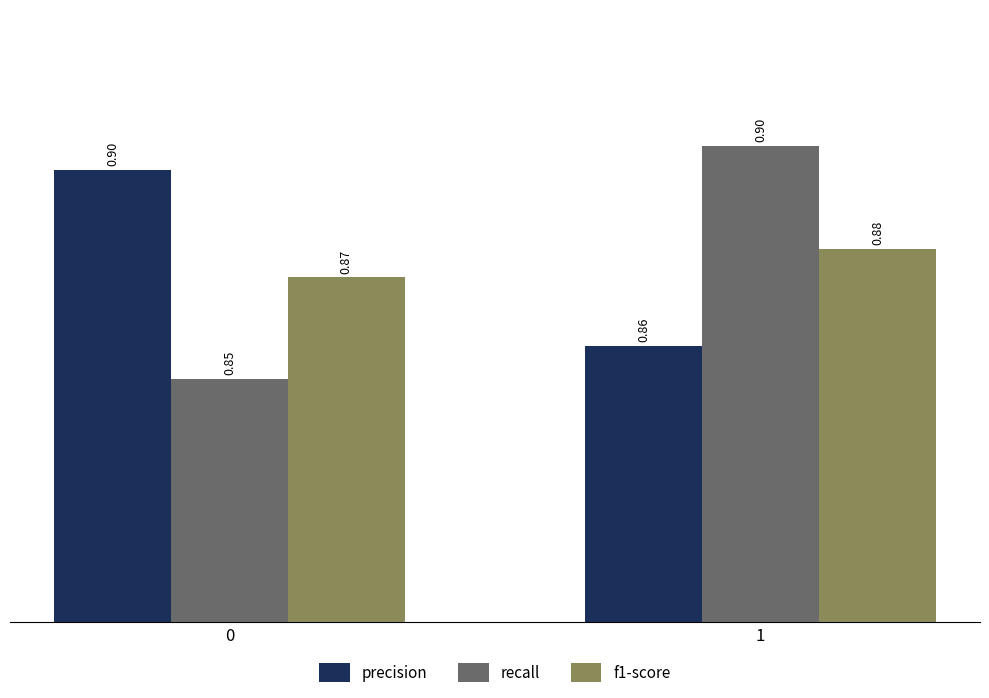

What is the total value across all series at 0?

2.6